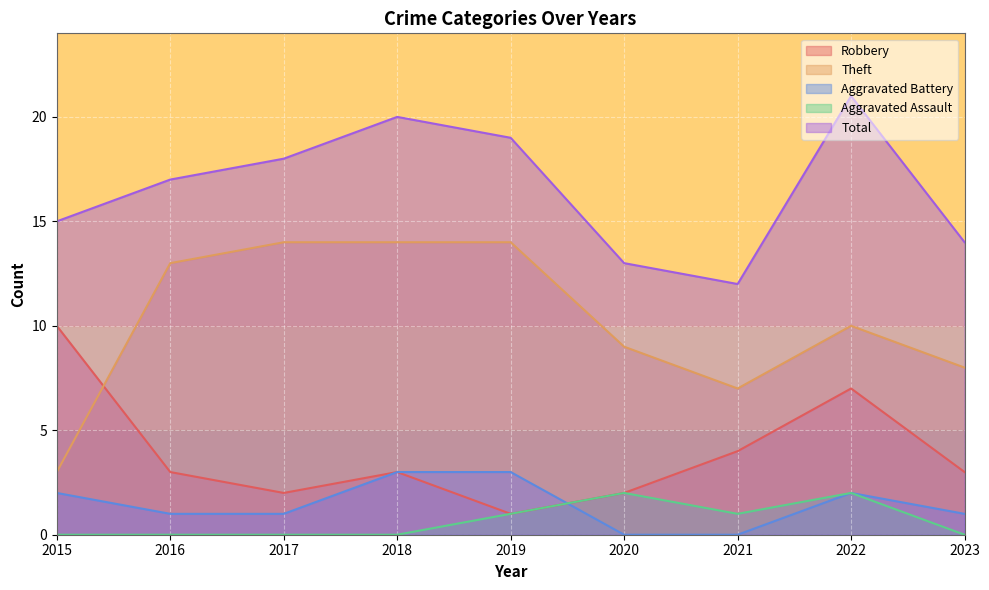

Between 2020 and 2023, which is larger?

2023